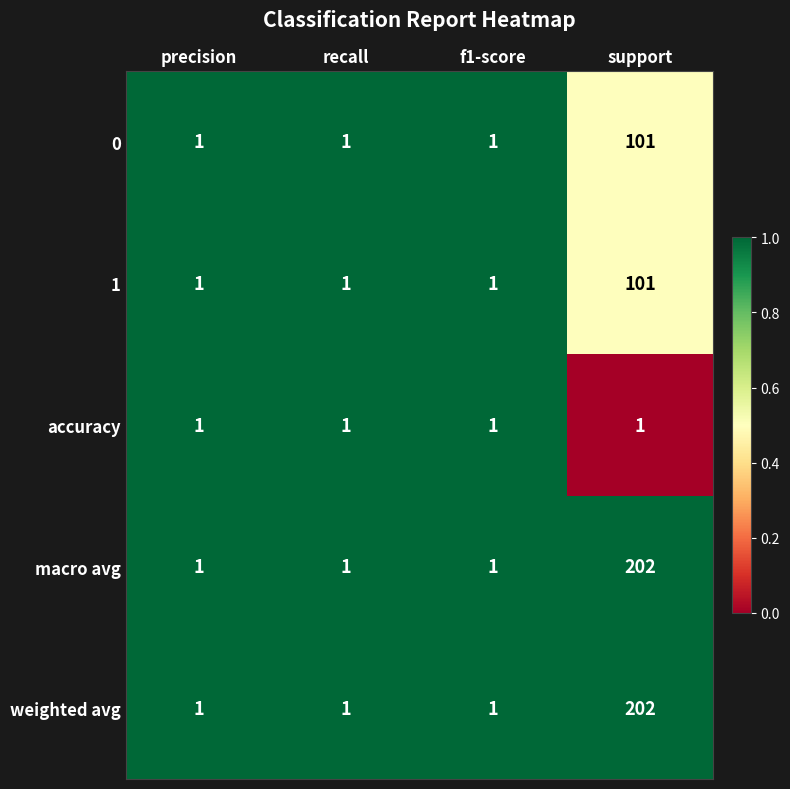

What is the approximate value of weighted avg at support, to the nearest 5?

200